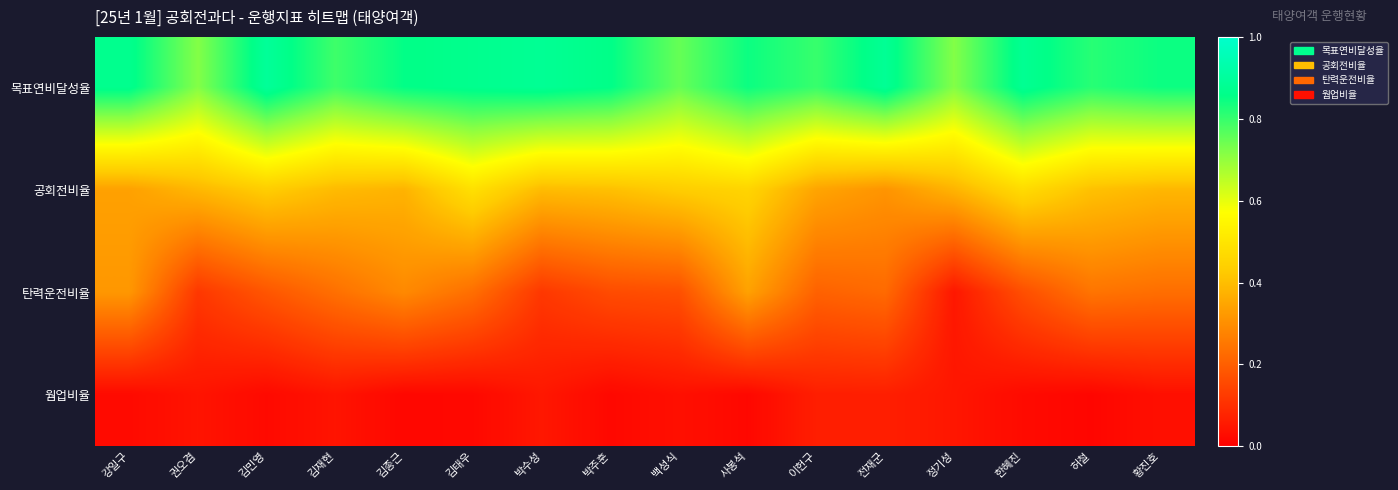

Which series has the largest total across all categories?

목표연비달성율